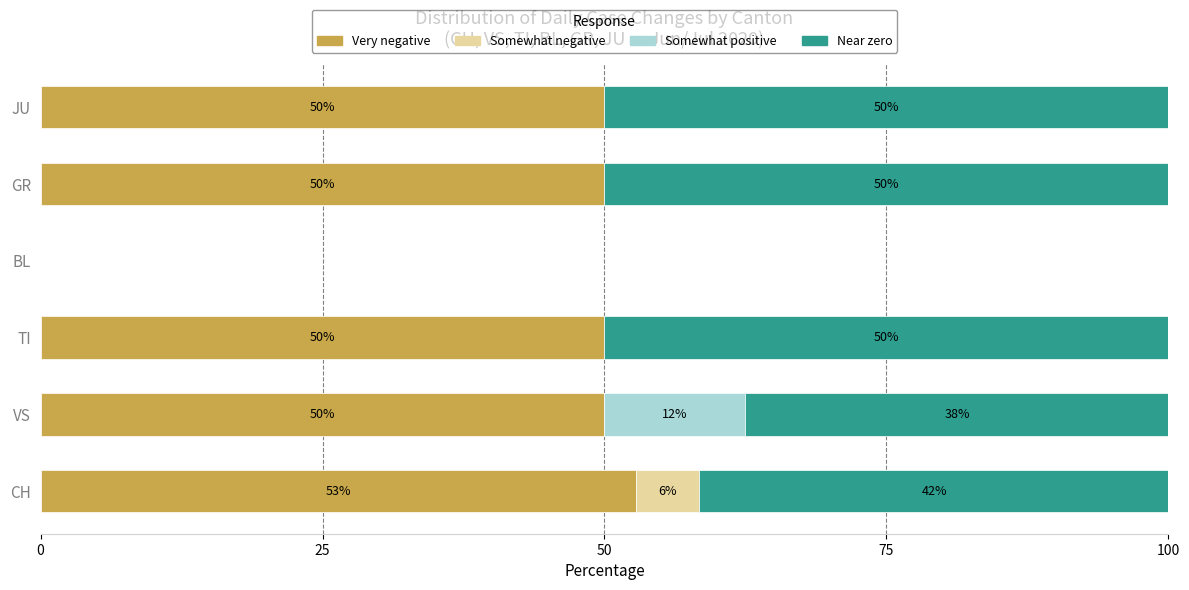

What is the total value across all series at TI?

100.0